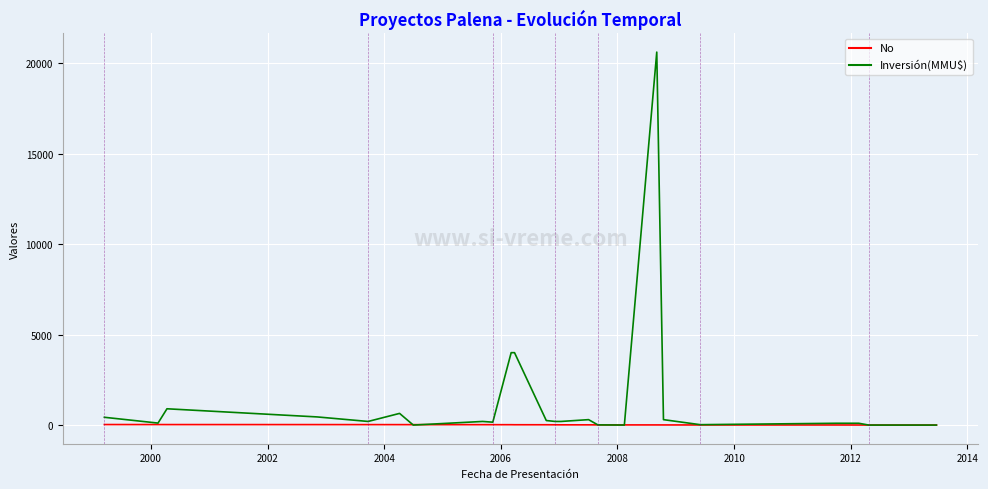

Which series has the largest total across all categories?

Inversión(MMU$)